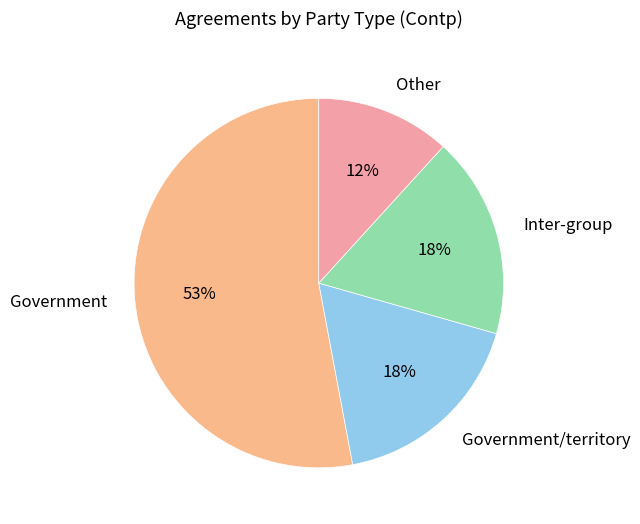

What is the ratio of the value at Government/territory to the value at Inter-group?

1.0